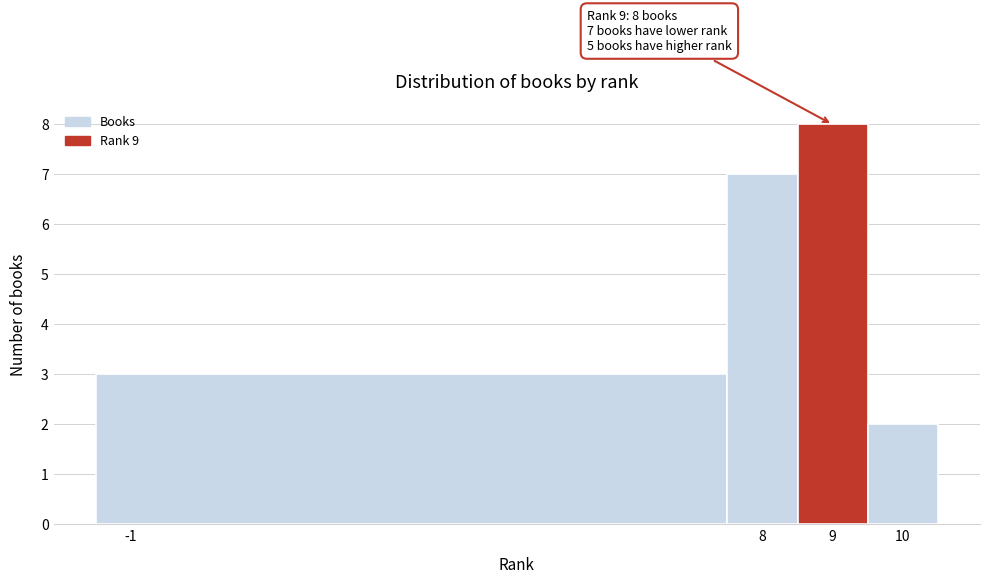

Which range on the x-axis has the tallest bar?

8.5 to 9.5